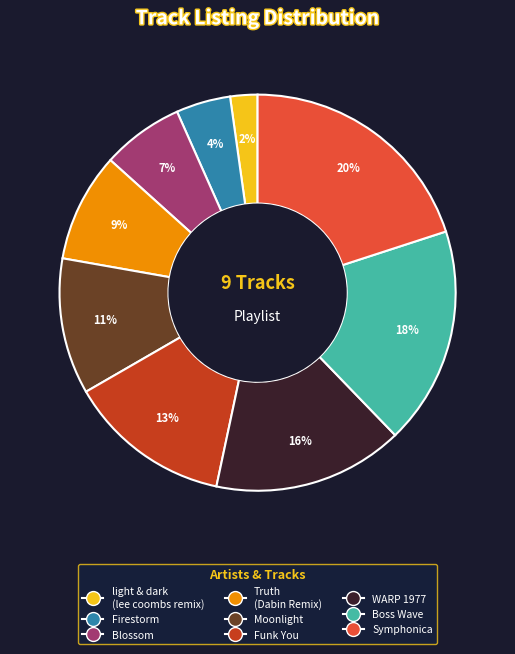

To the nearest percent, what is the difference between the largest and smallest slice percentages?

18%